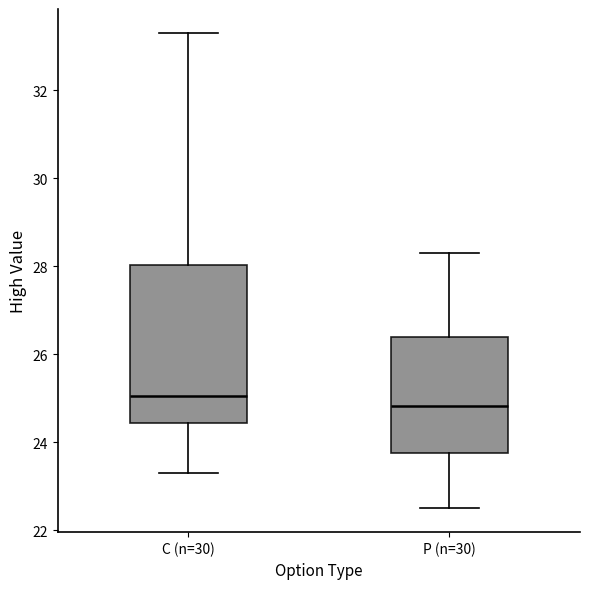

Where does the upper whisker of the box for C (n=30) end on the y-axis? The values are not printed on the chart, so give them approximately, as read against the axis.

33.4